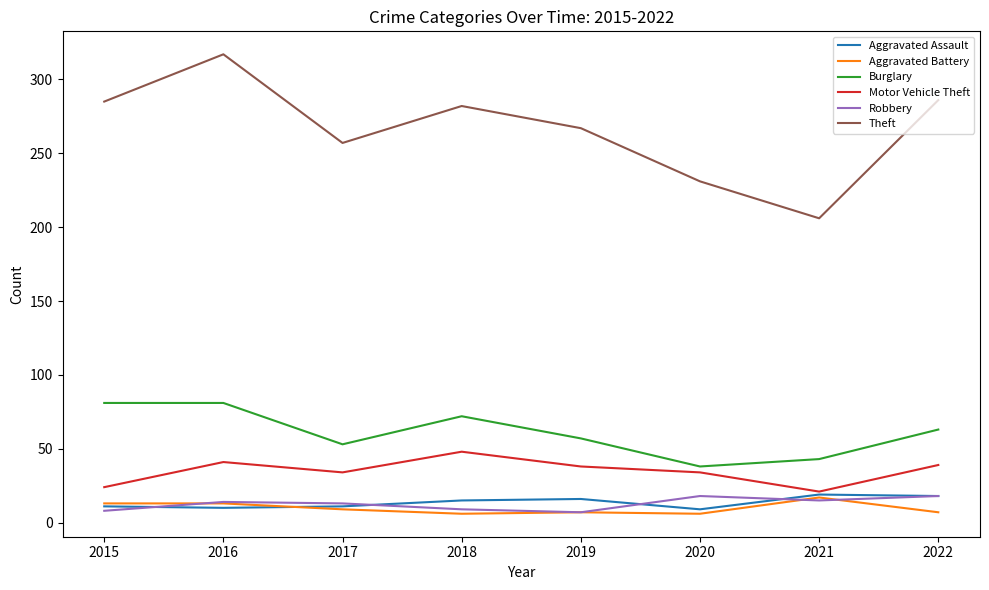

Which series has the largest range (max minus min)?

Theft